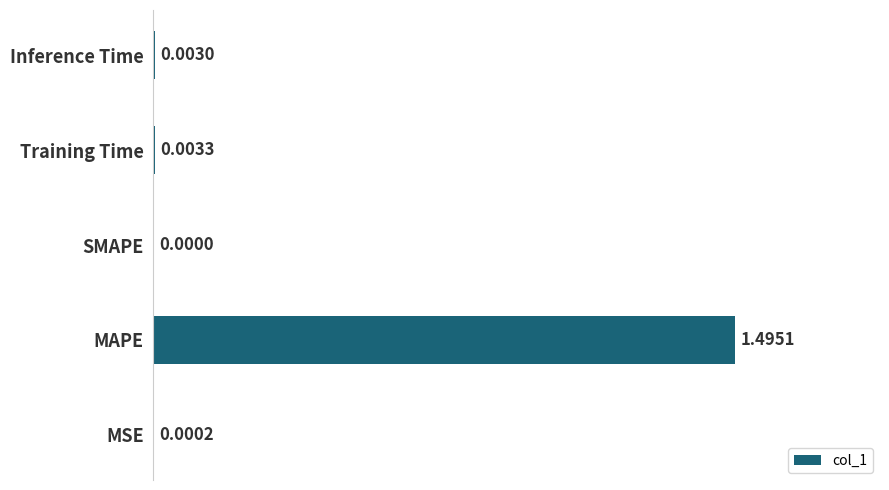

At which label is the value closest to 0?

SMAPE